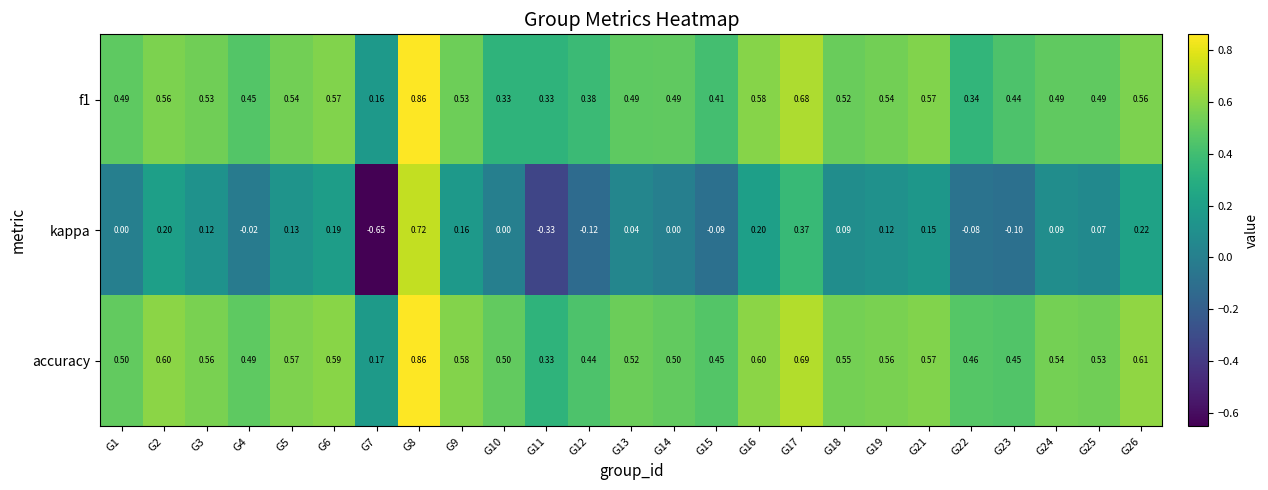

Is the value of kappa at G21 greater than the value of accuracy at G8?

No